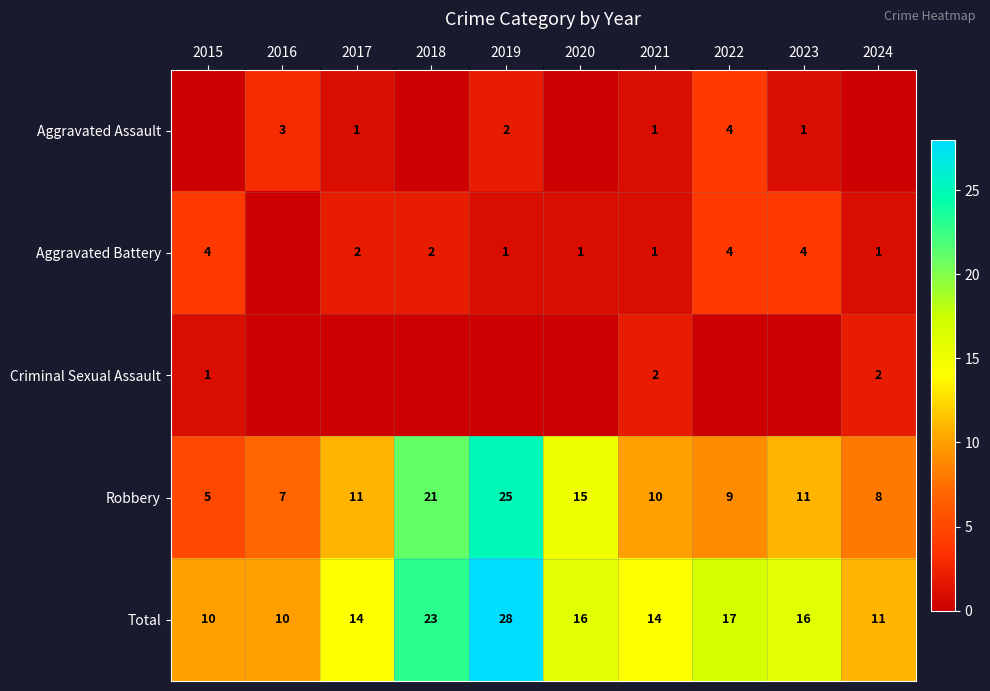

Which category has the lowest value in the Robbery series?

2015